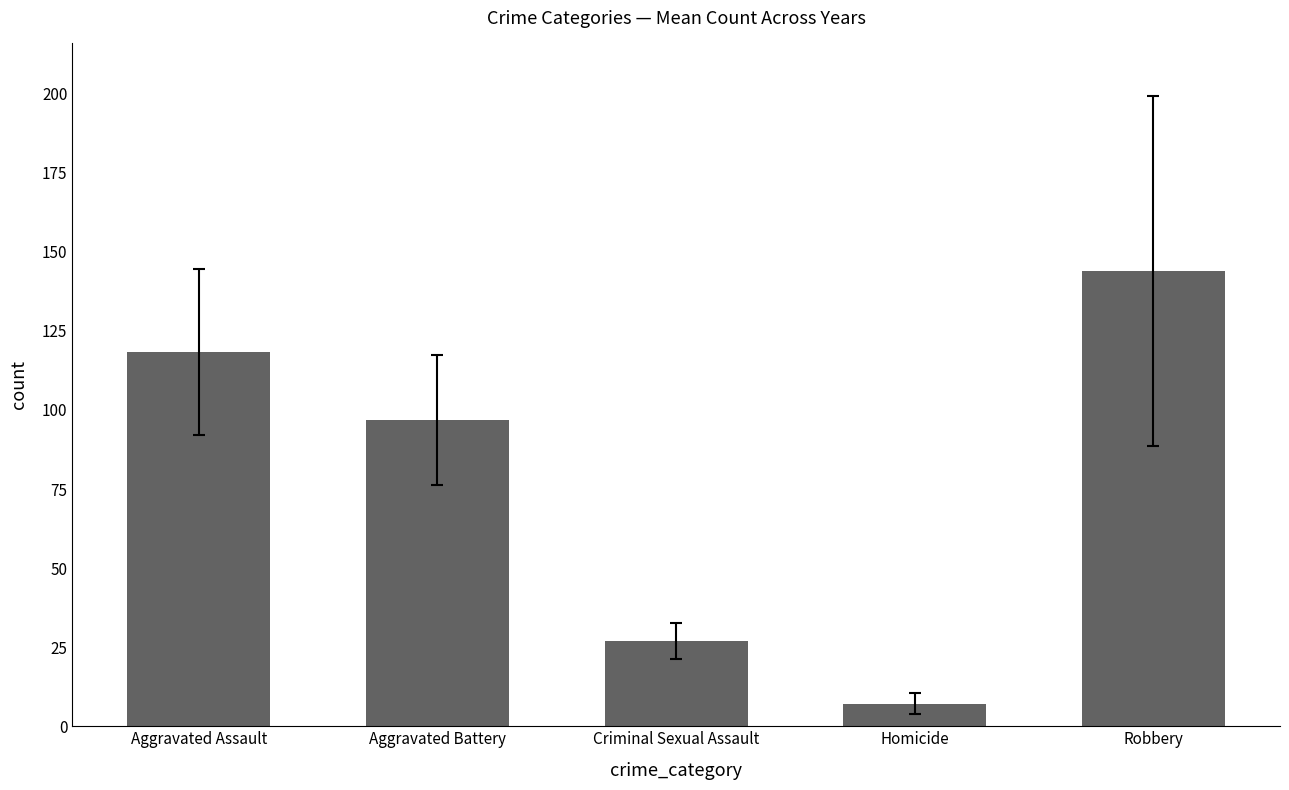

How many bars are there in total?

5